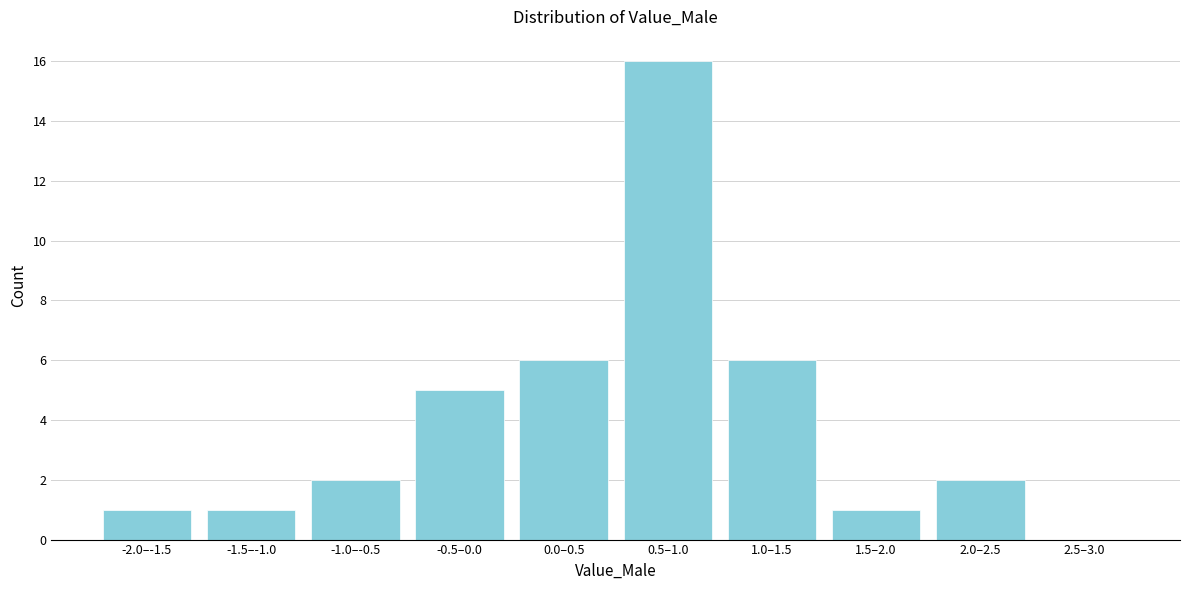

Reading right to left, transcribe all the data shown in this chart.

2.5–3.0=0	2.0–2.5=2	1.5–2.0=1	1.0–1.5=6	0.5–1.0=16	0.0–0.5=6	-0.5–0.0=5	-1.0–-0.5=2	-1.5–-1.0=1	-2.0–-1.5=1